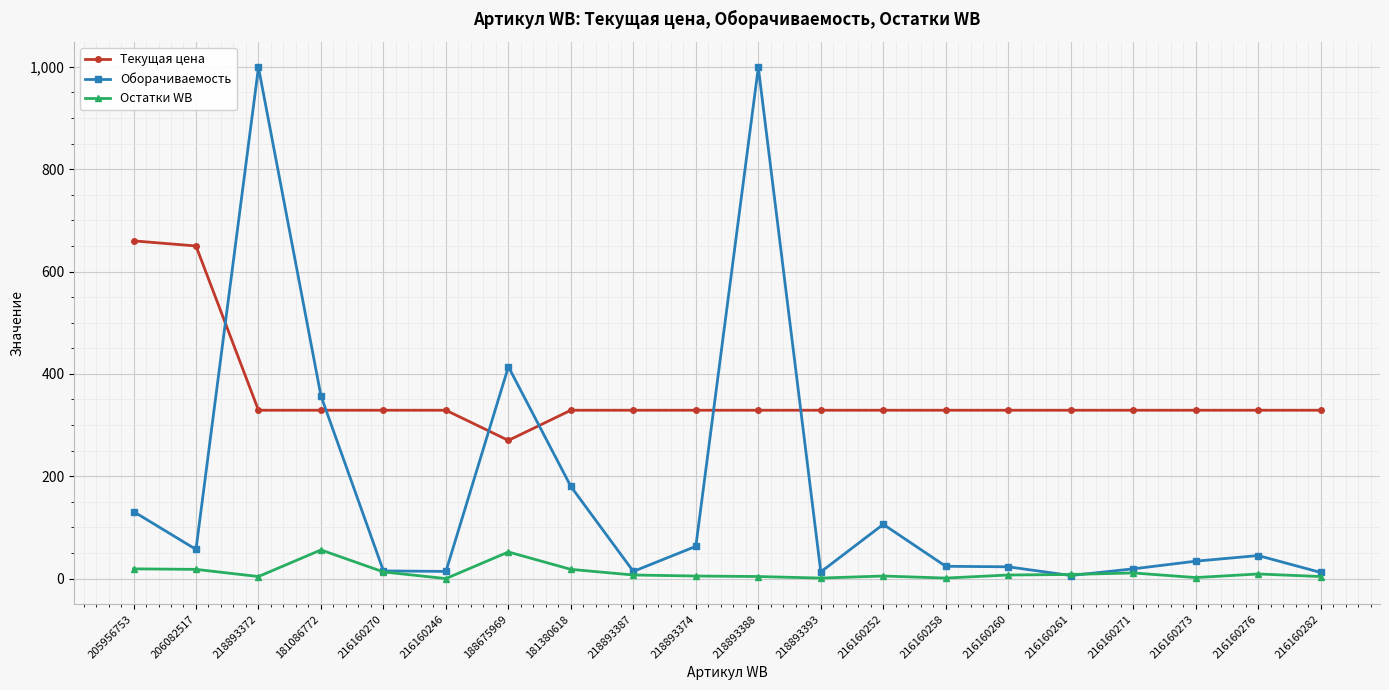

What is the label of the 12th point from the left?

218893393